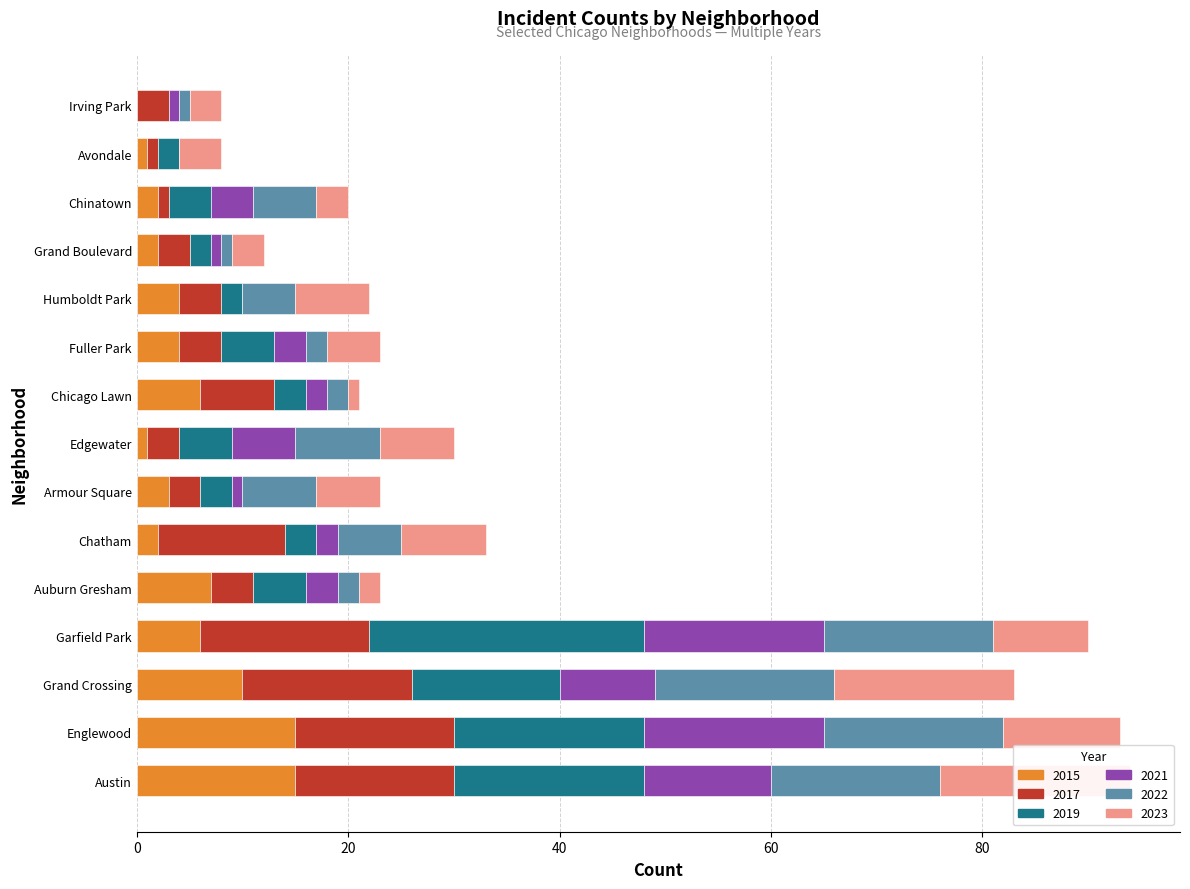

Is it true that 2022 equals 0 at Avondale?

True